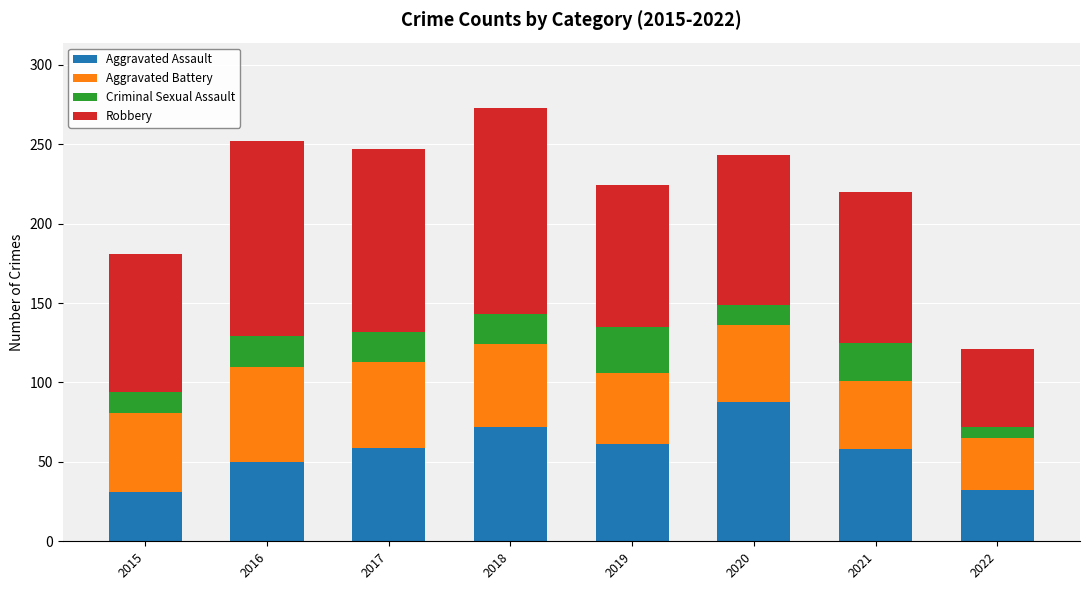

How many bars are there in total?

8